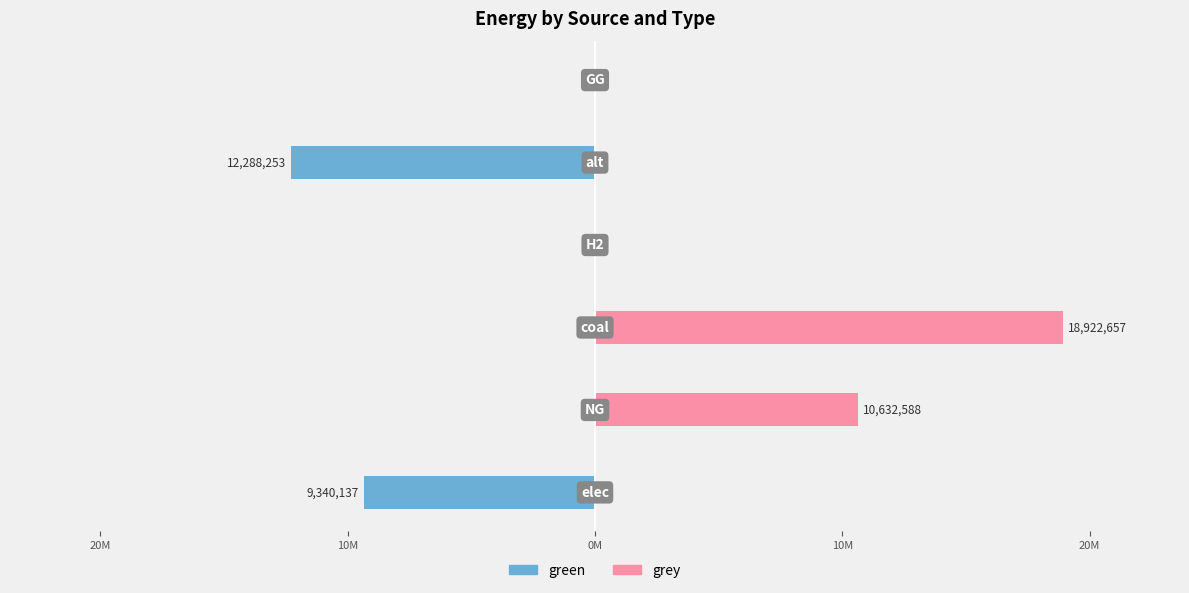

How many categories are shown in the chart?

6